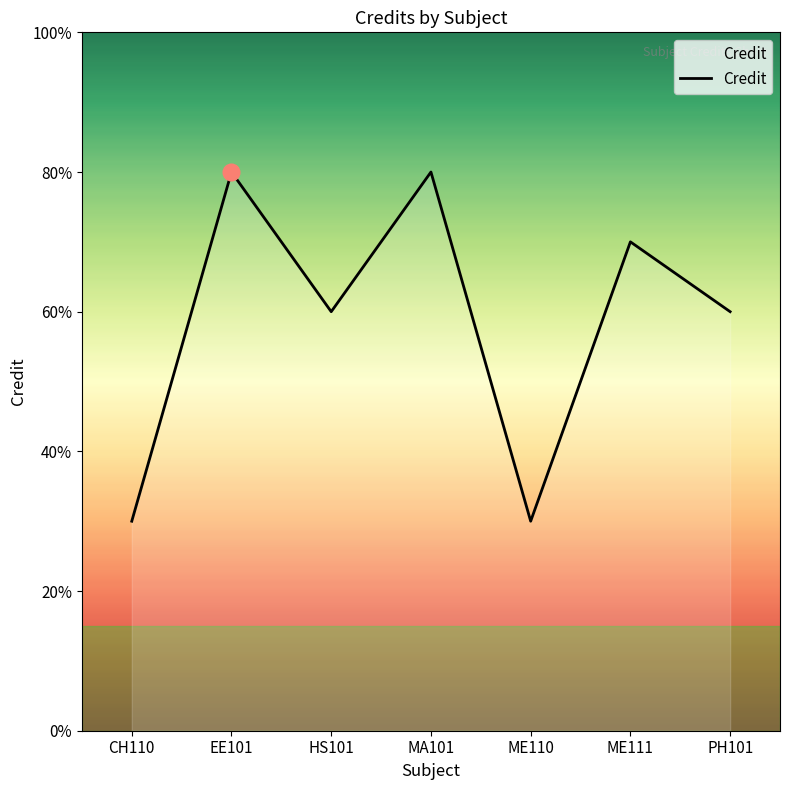

Is this an area chart (filled region under the line)?

Yes